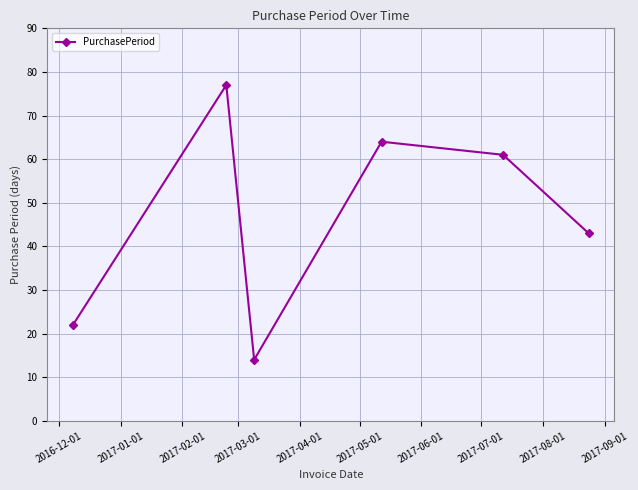

How many interior local peaks (higher than both neighbors) does the data have?

2